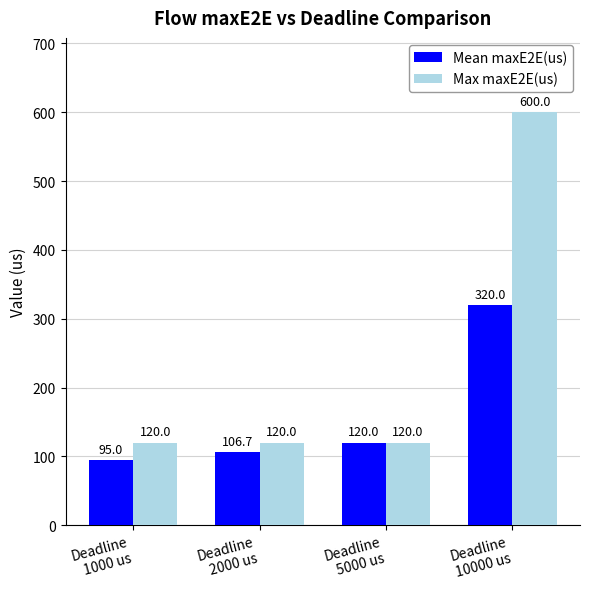

List the series in order of their peak value, lowest first.

Mean maxE2E(us), Max maxE2E(us)